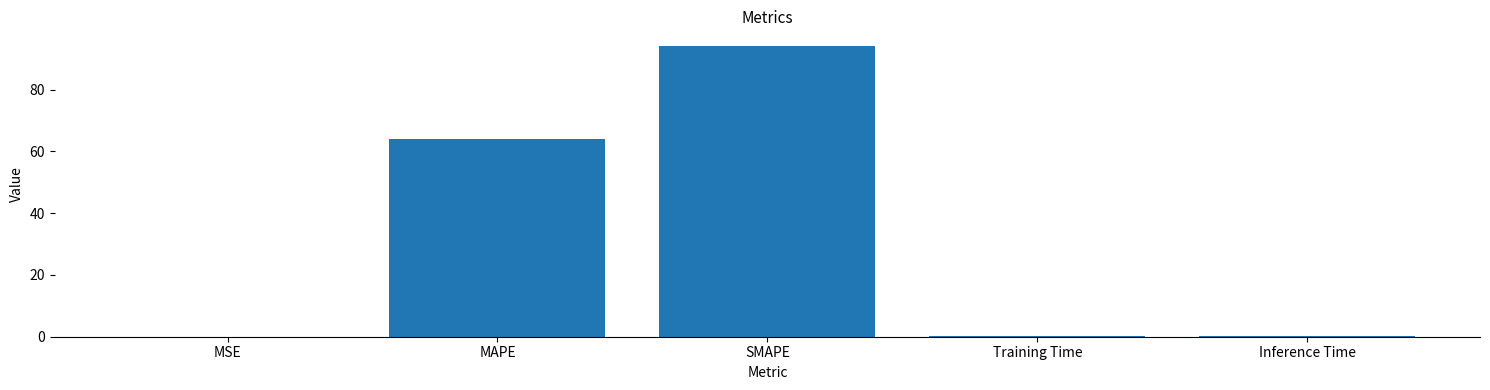

What is the greatest value displayed?

94.1